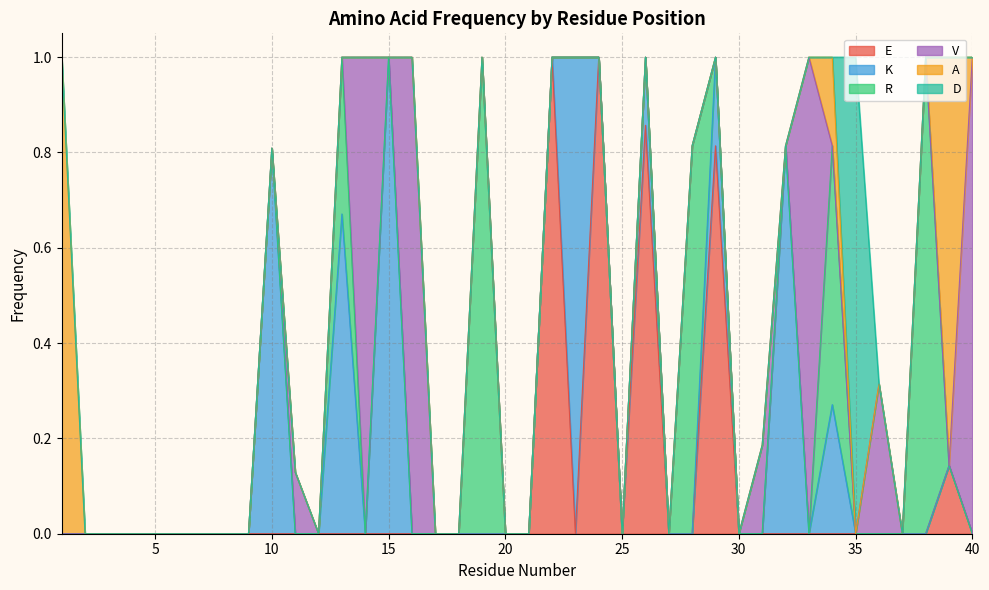

Count the R values in the range 0 to 1.

40